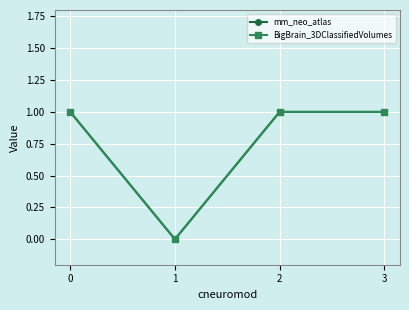

Where is the first local minimum for mm_neo_atlas?

1